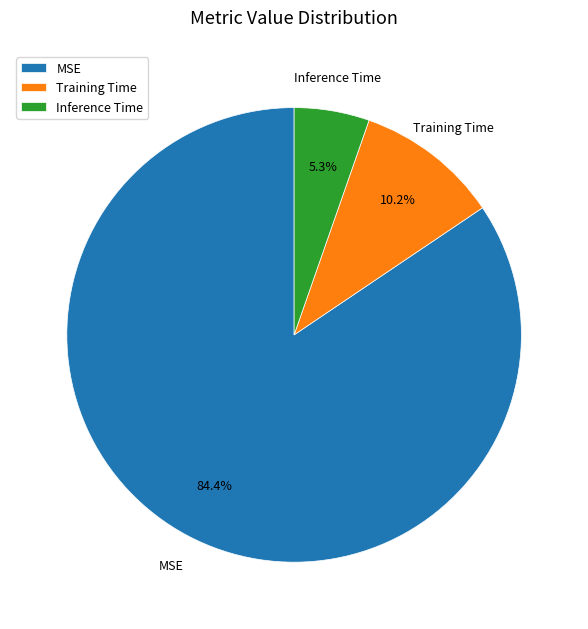

What percentage is the Inference Time slice, to the nearest percent?

5%